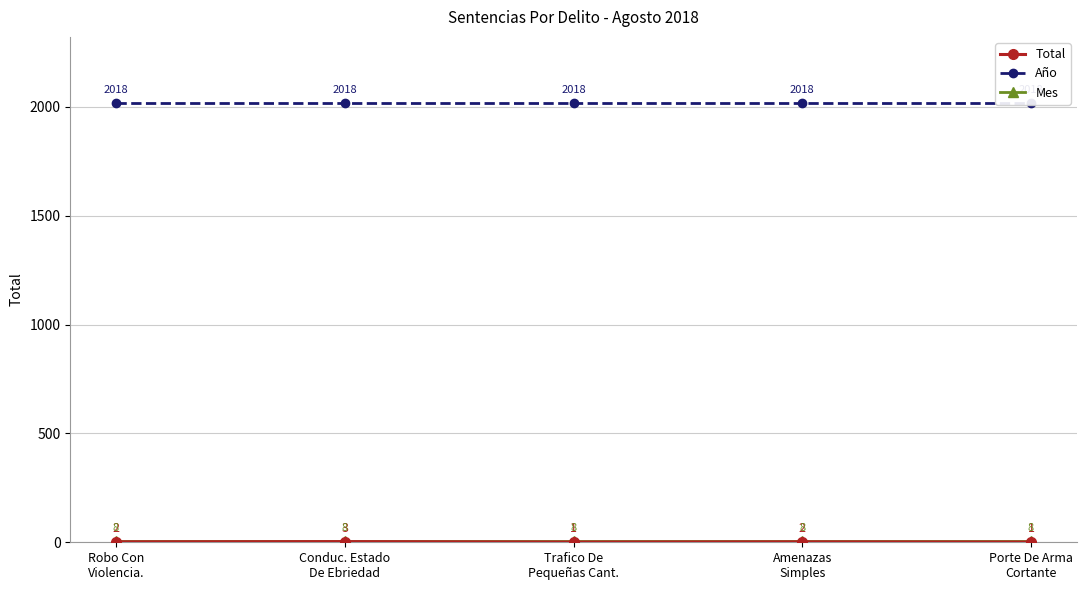

The value of Mes at Porte De Arma
Cortante is 8. True or false?

True